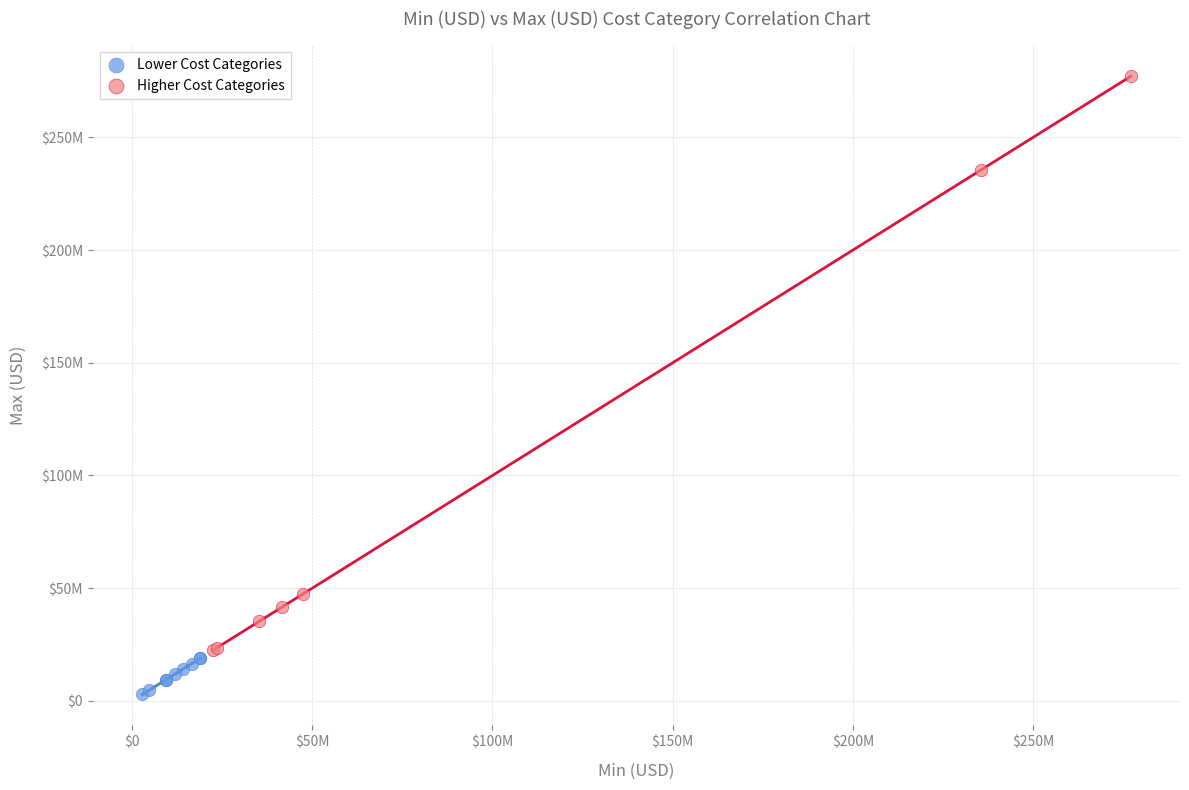

Which series contains the highest Y value?

Higher Cost Categories